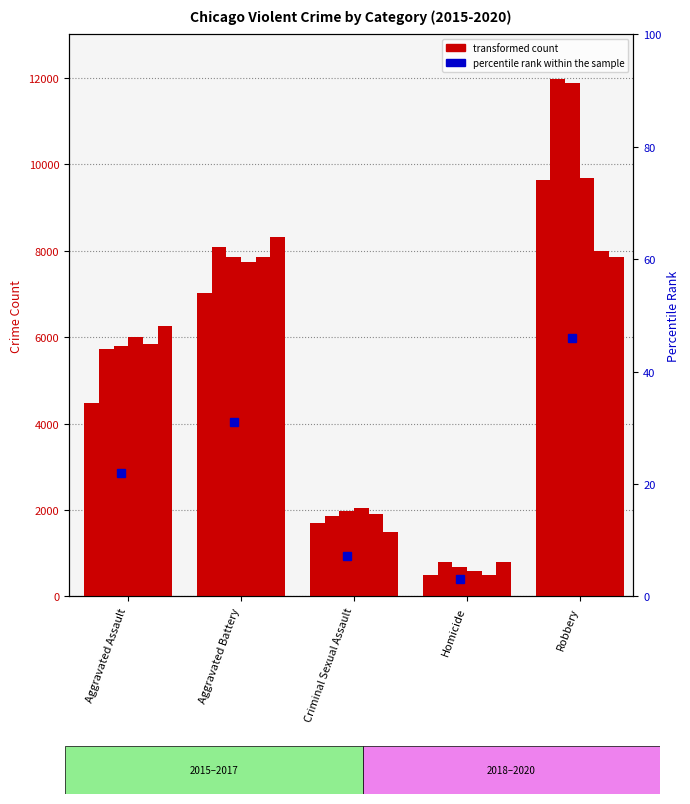

At which label does 2015 first exceed 4480?

Aggravated Battery